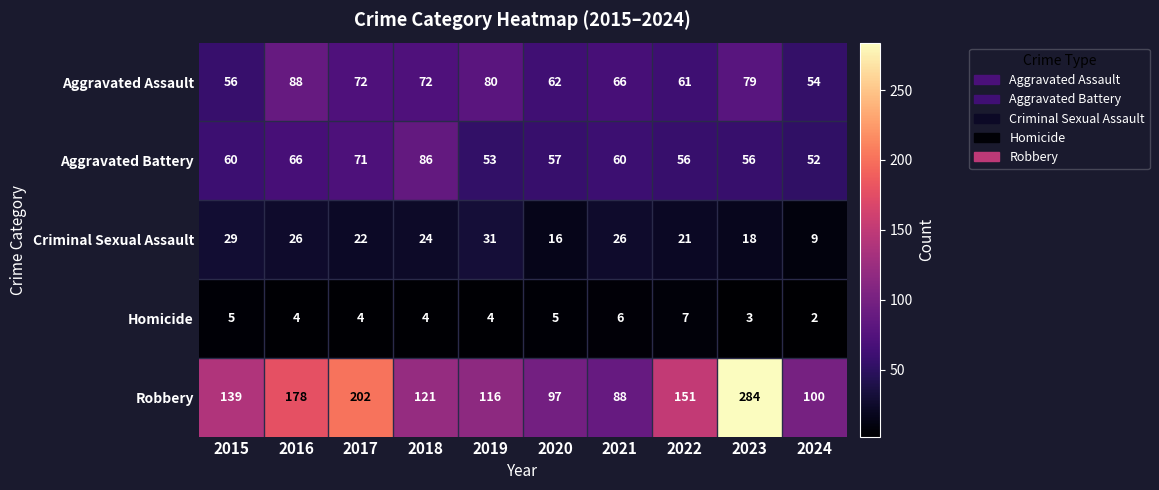

At which label is Robbery closest to 186?

2016